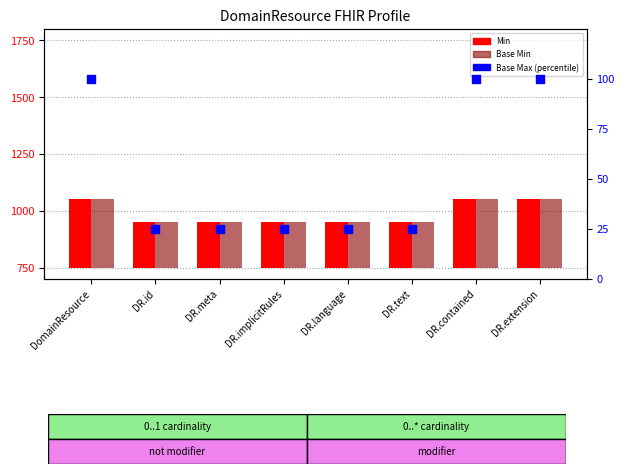

Which series has the largest Y range (max minus min)?

Min